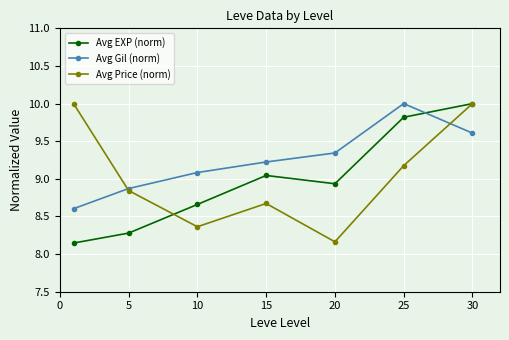

What is the difference between the maximum and minimum values in the Avg EXP (norm) series?

1.9